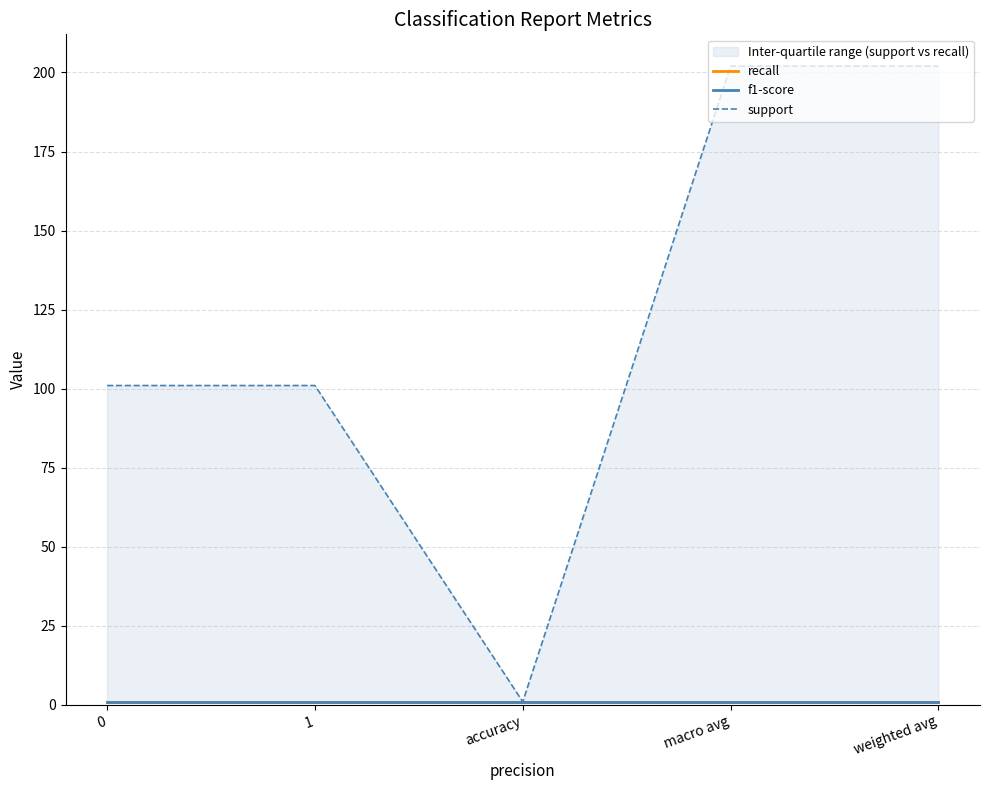

True or false: recall and support cross at least once.

False